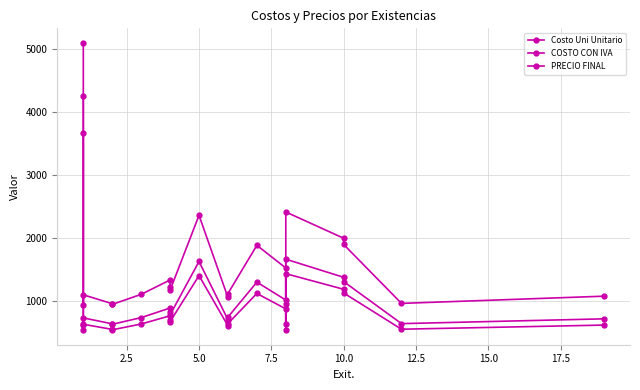

What is the approximate value of Costo Uni Unitario at 17.5?

707.0